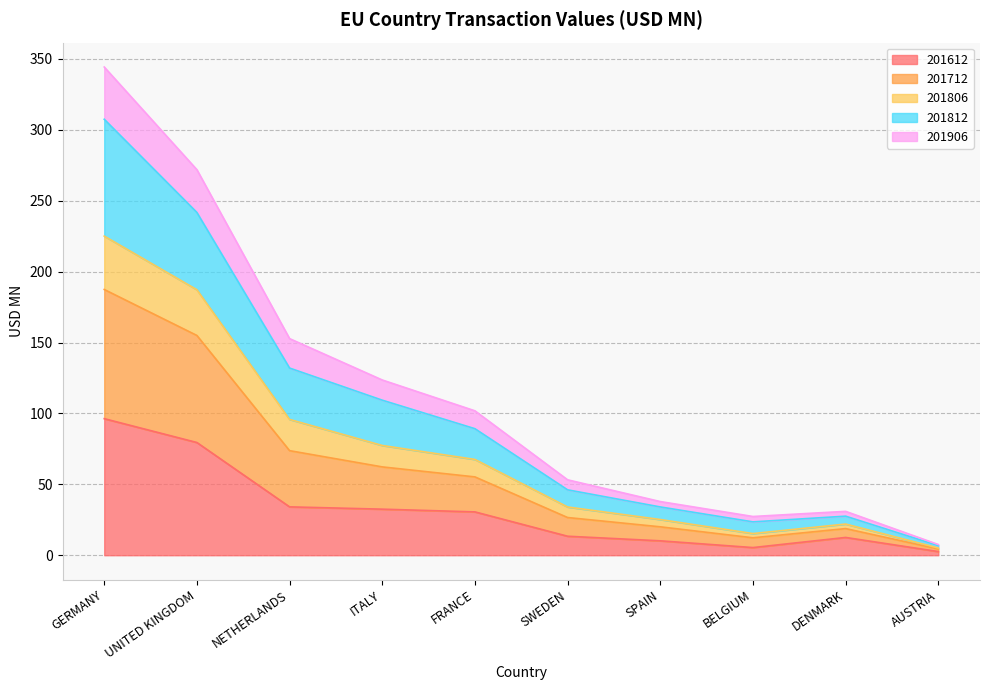

At which category is the sum across all series the highest?

GERMANY